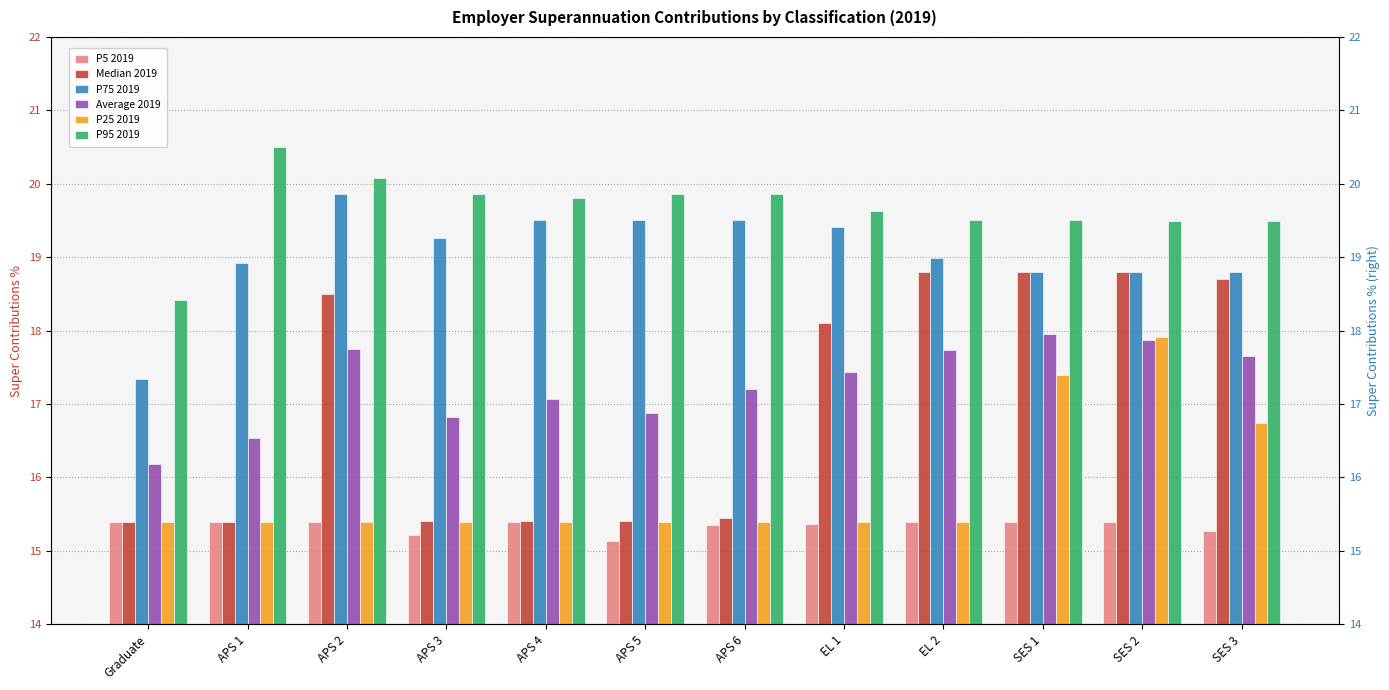

What is the label of the 2nd bar from the right?

SES 2